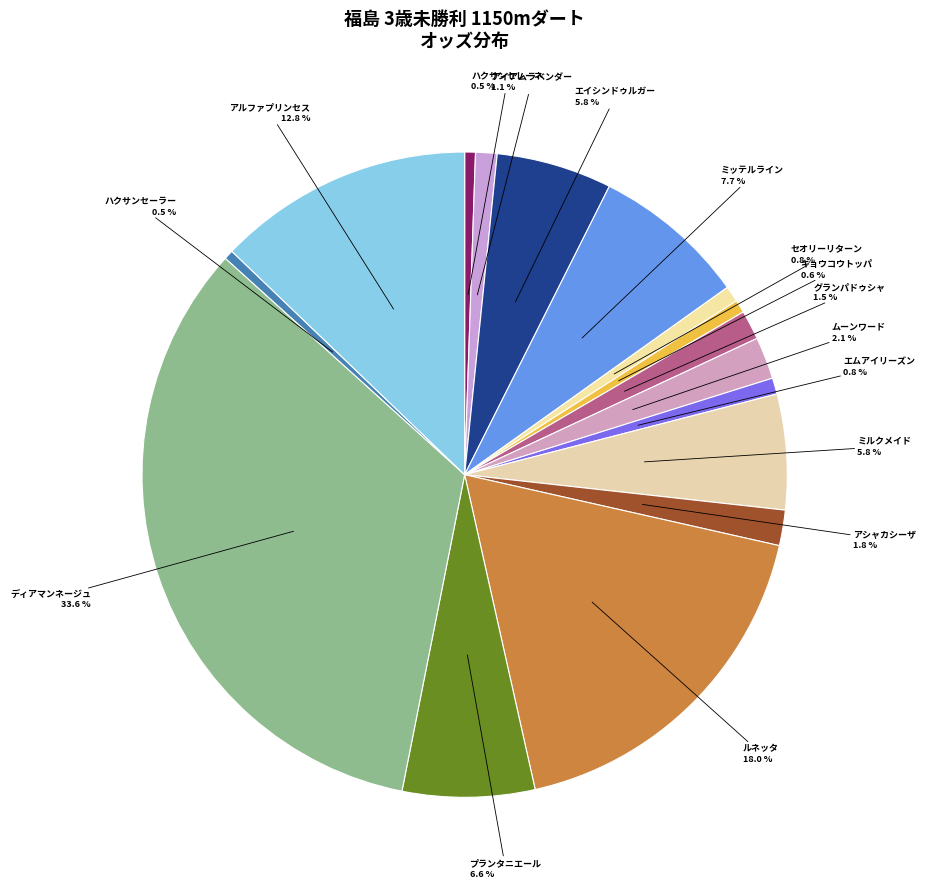

Count the number of slices in the pie.

16